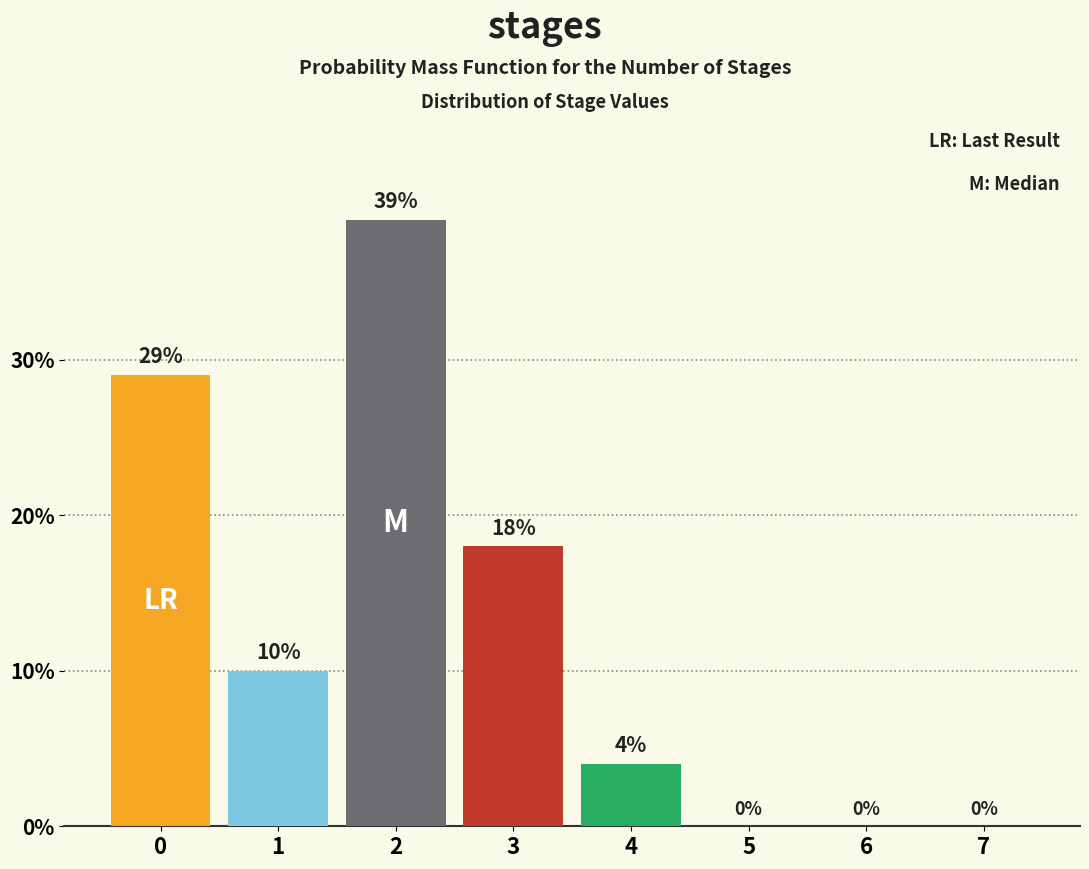

Reading right to left, what are all the values shown in this chart?

7=0.0	6=0.0	5=0.0	4=4.0	3=18.0	2=39.0	1=10.0	0=29.0